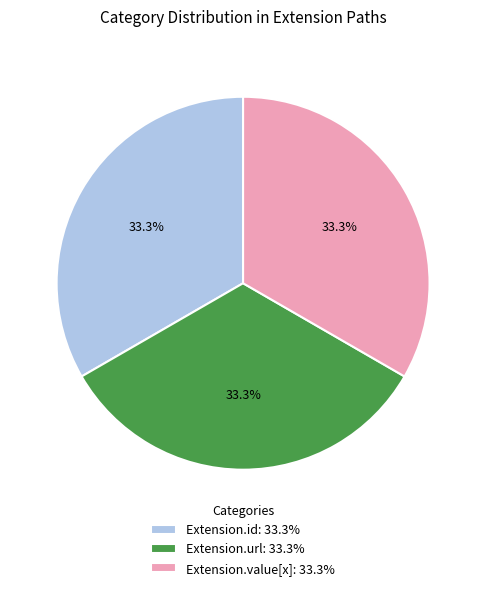

Approximately how many times larger is the value at Extension.url: 33.3% compared to Extension.id: 33.3%?

1.0